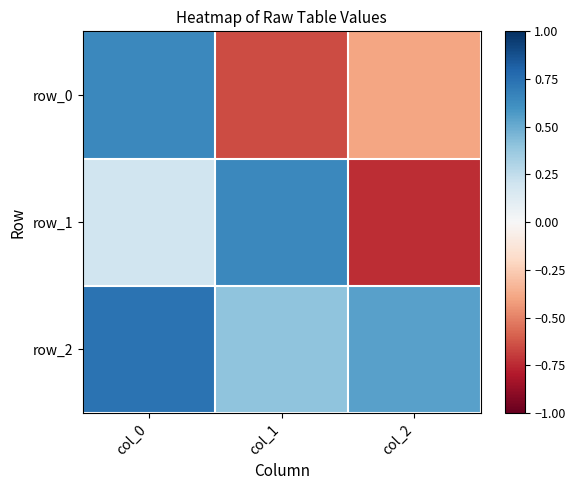

At which label does row_2 reach its minimum?

col_1